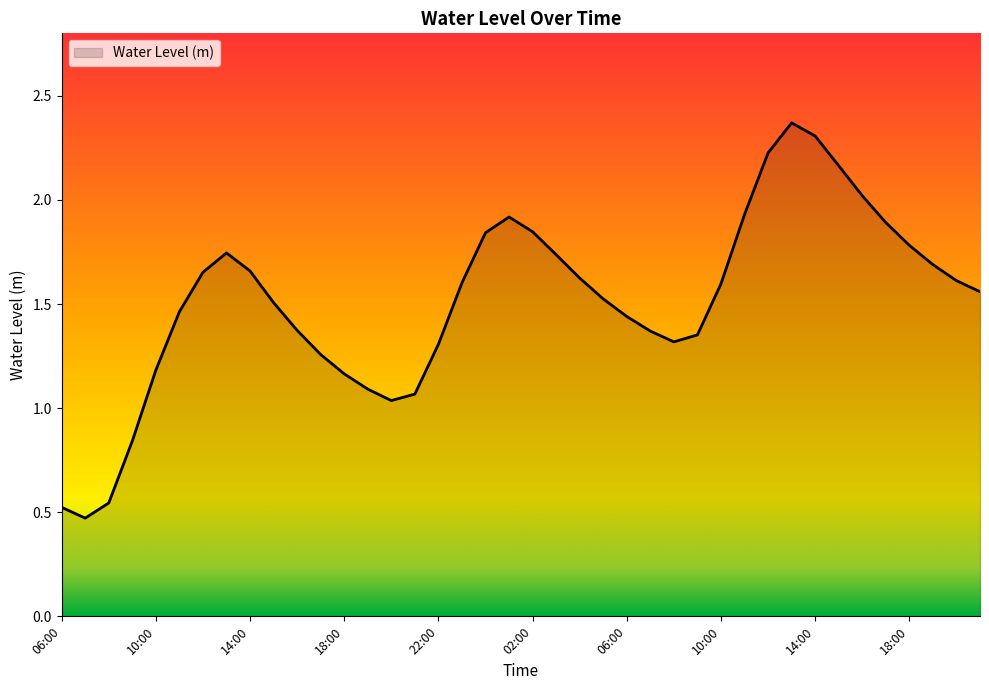

At which category does the chart reach its peak across all series?

13:00